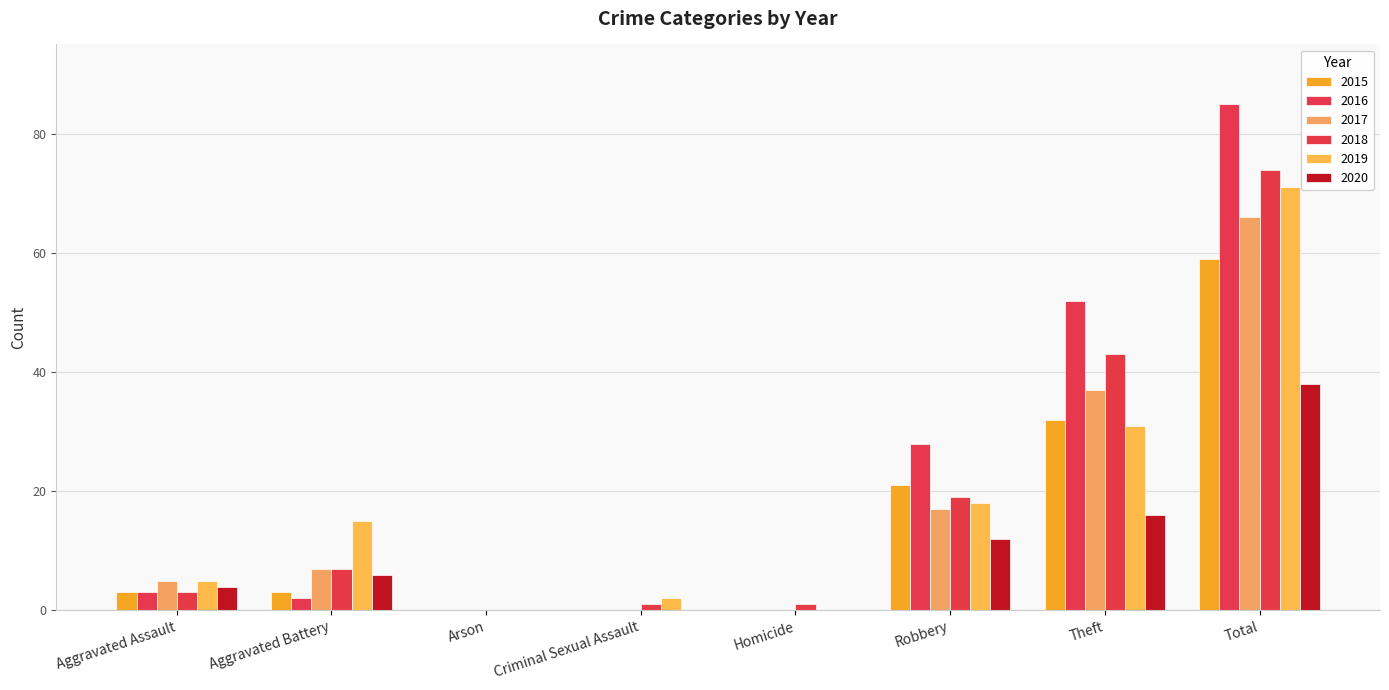

At which category is the sum across all series the highest?

Total